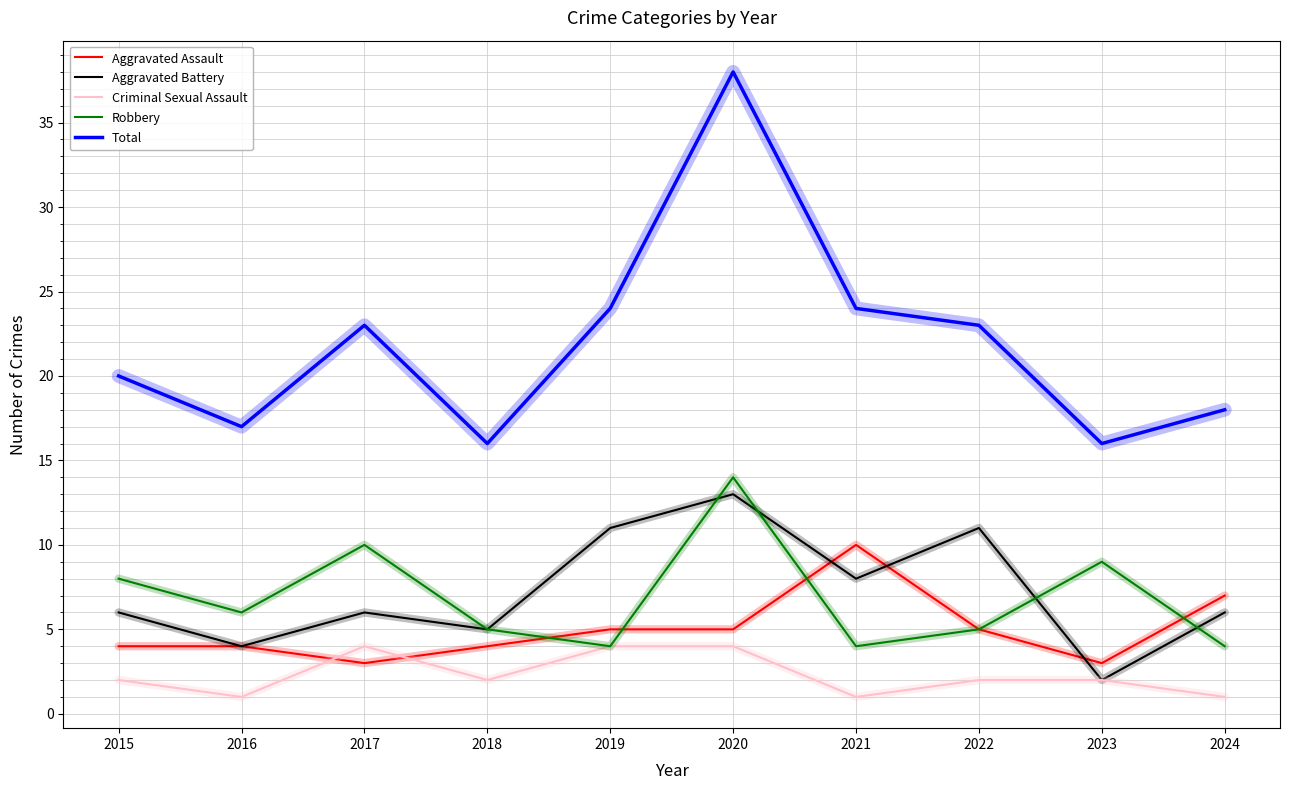

What is the greatest value displayed?

38